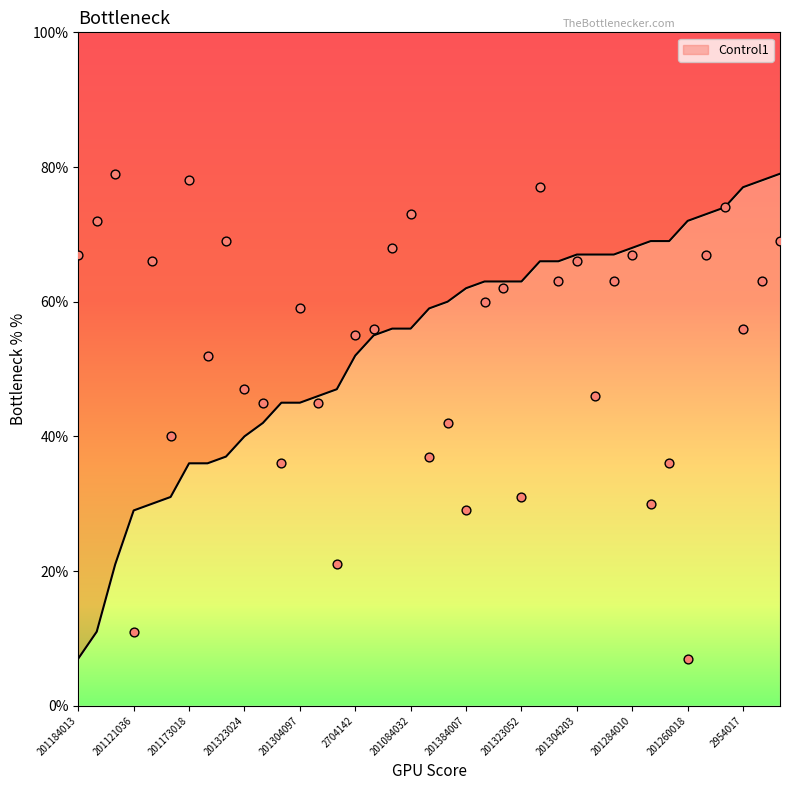

What is the ratio of the value at 201304171 to the value at 201041059?

1.3